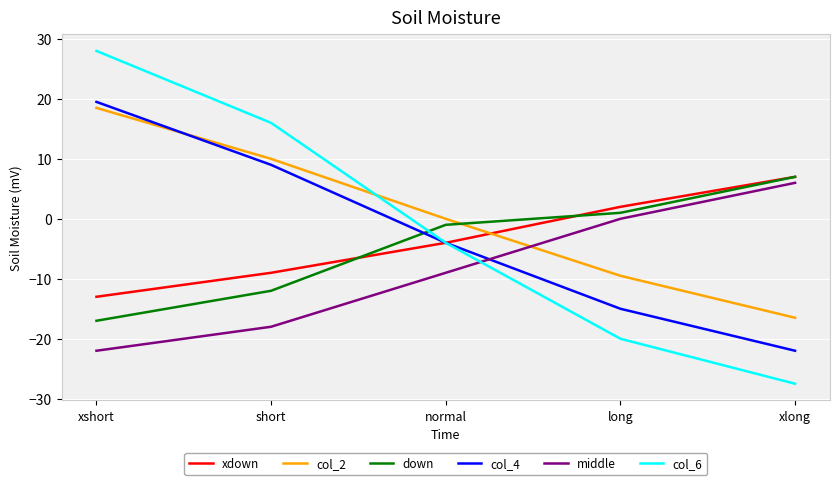

The middle series shows -18.0 at short. True or false?

True